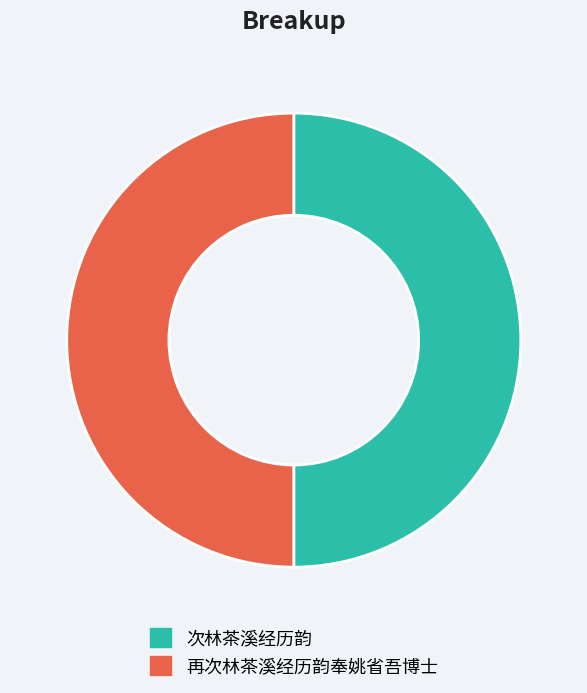

True or false: 再次林茶溪经历韵奉姚省吾博士 accounts for 37% of the total.

False